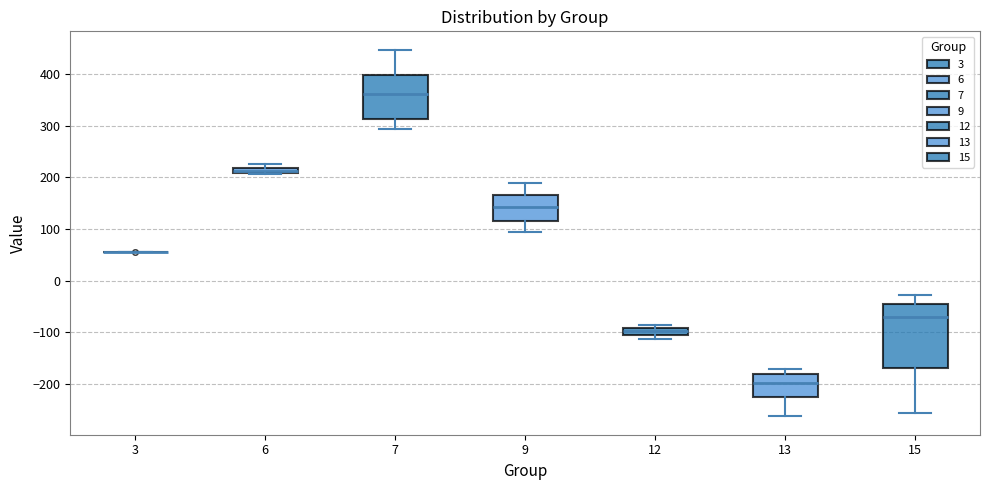

Where does the lower whisker of the box at x = 9 end on the y-axis? The values are not printed on the chart, so give them approximately, as read against the axis.

90